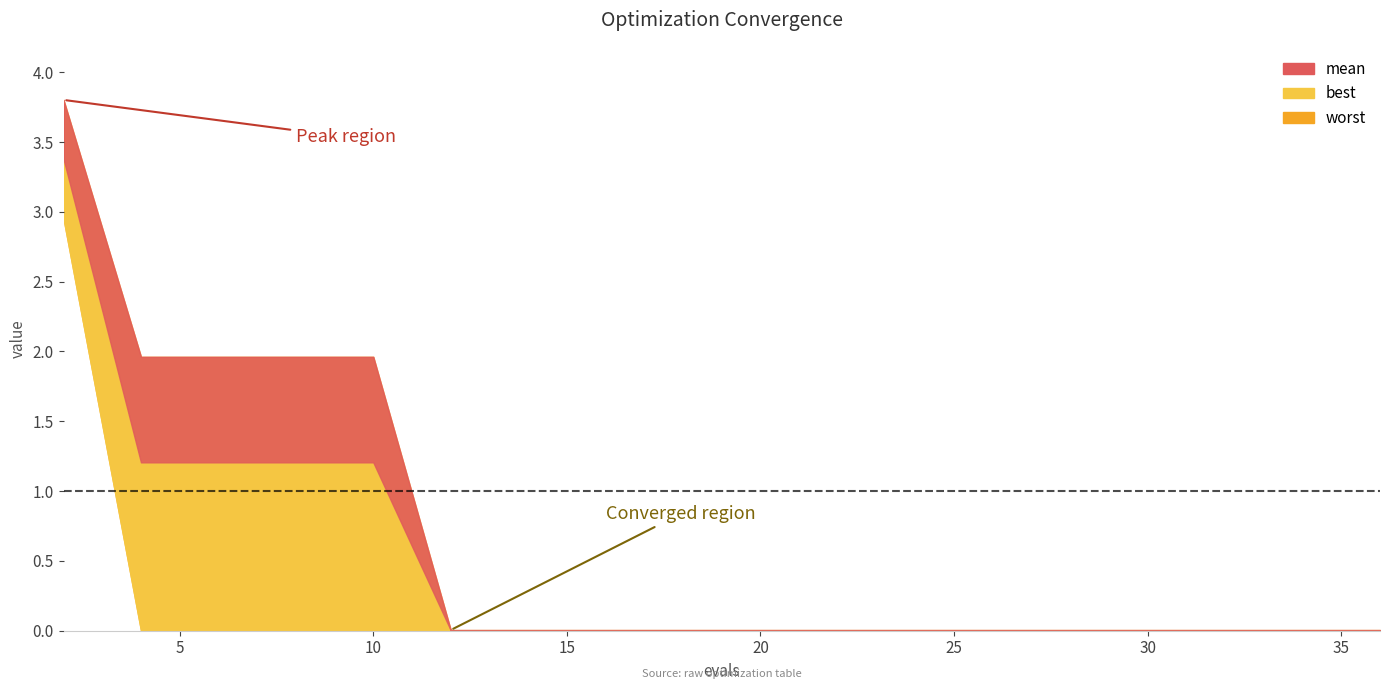

Which series changed the most between 10 and 18?

mean